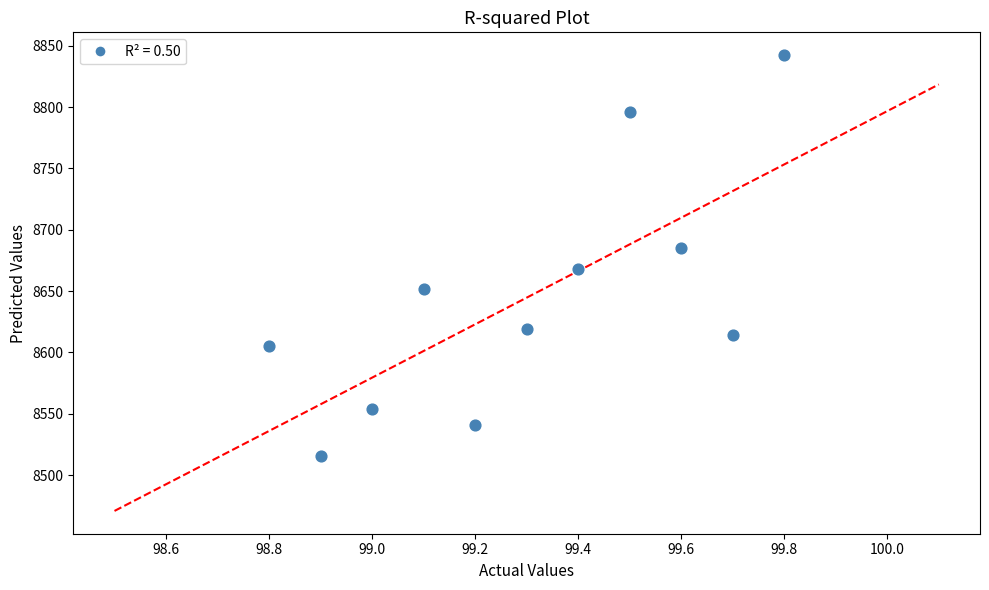

What is the range of X values (max minus min)?

1.0